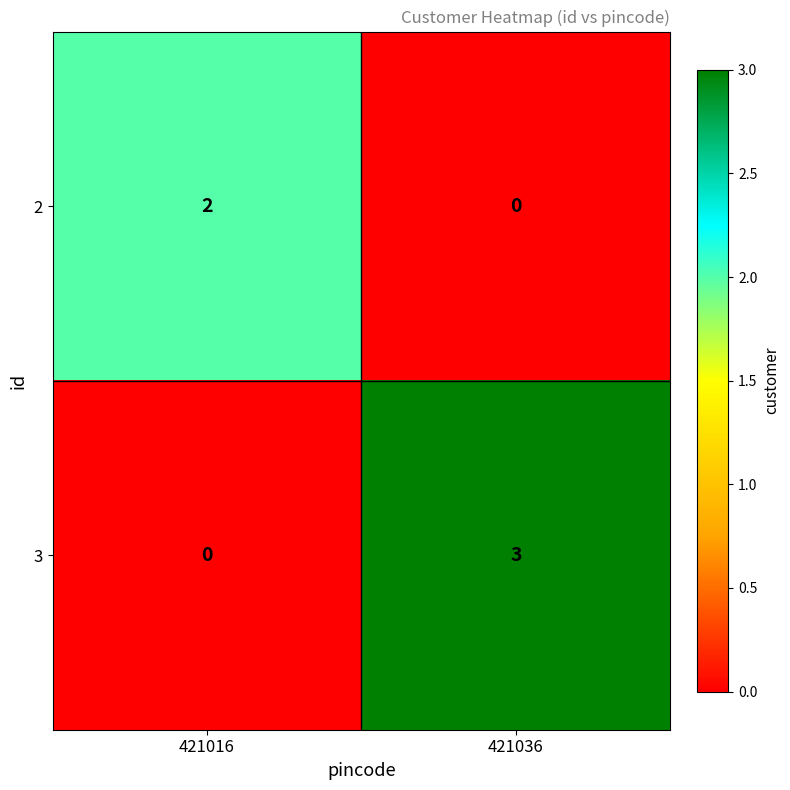

At 421016, list the series in order from smallest to largest.

3, 2